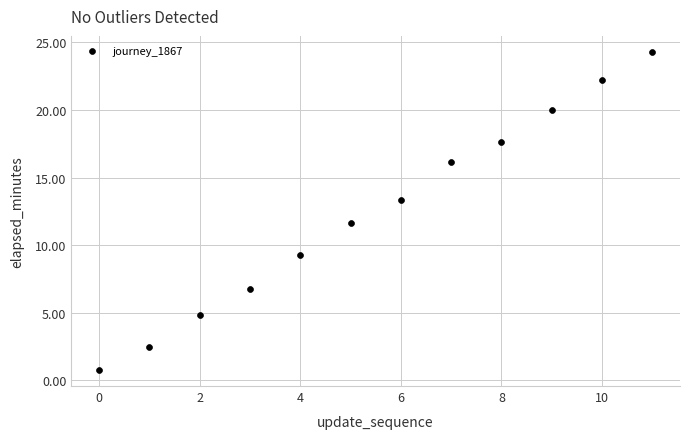

What Y value in the scatter plot is closest to 12?

11.6